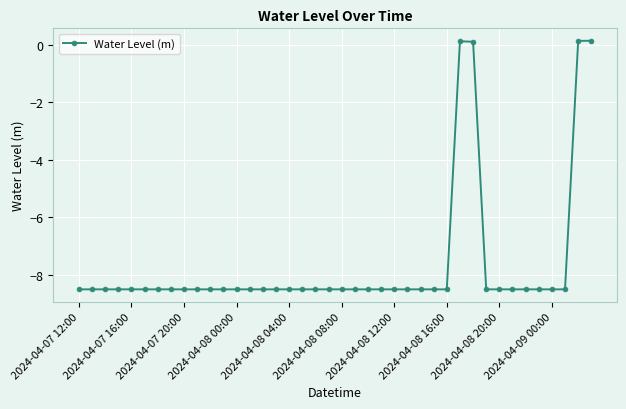

Reading right to left, transcribe all the data shown in this chart.

0.1	0.1	-8.5	-8.5	-8.5	-8.5	-8.5	-8.5	-8.5	0.1	0.1	-8.5	-8.5	-8.5	-8.5	-8.5	-8.5	-8.5	-8.5	-8.5	-8.5	-8.5	-8.5	-8.5	-8.5	-8.5	-8.5	-8.5	-8.5	-8.5	-8.5	-8.5	-8.5	-8.5	-8.5	-8.5	-8.5	-8.5	-8.5	-8.5